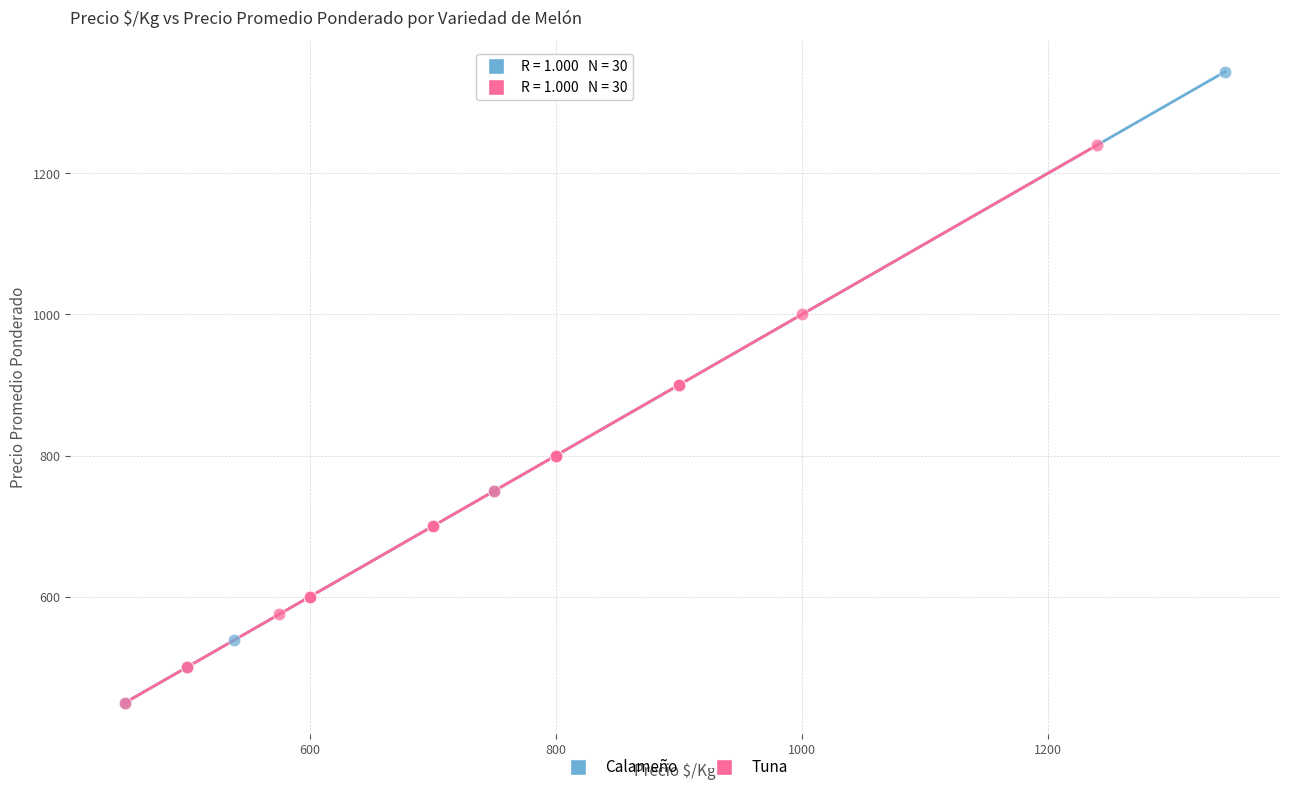

Which series has the widest spread of Y values?

Calameño